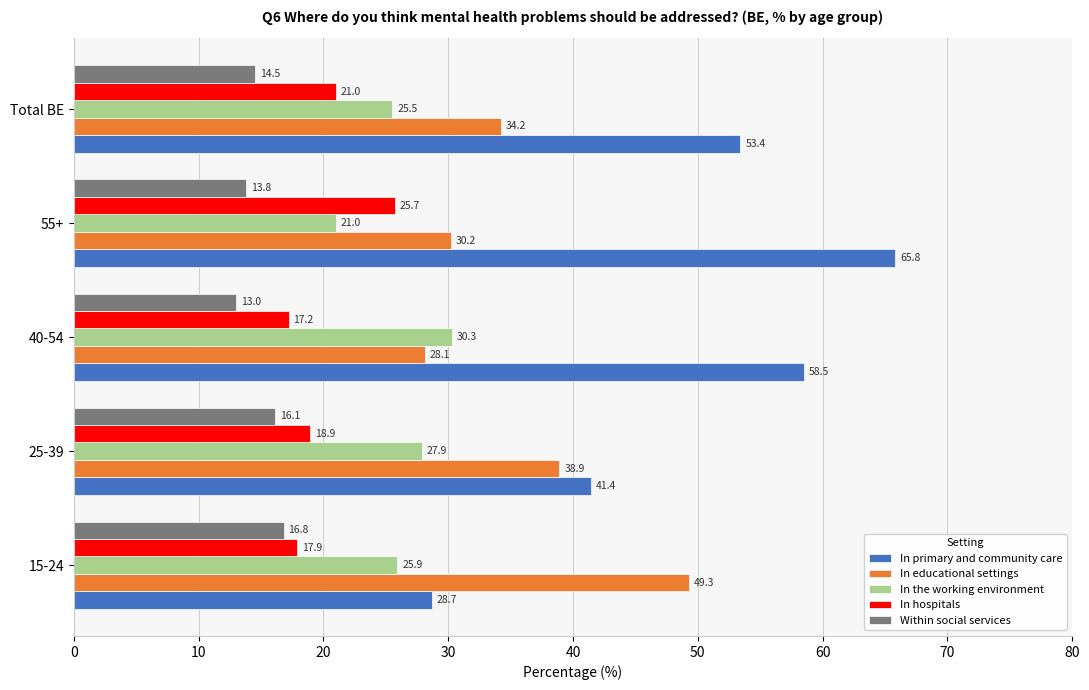

What is the lowest value of the In primary and community care series?

28.7